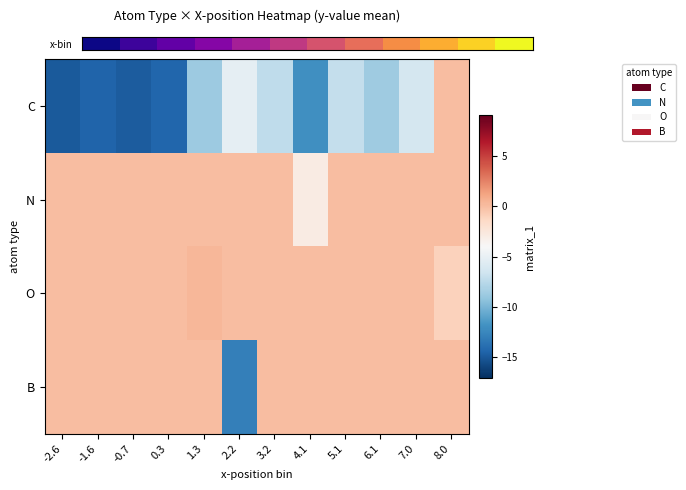

Which series changed the most between 0.3 and 6.1?

C